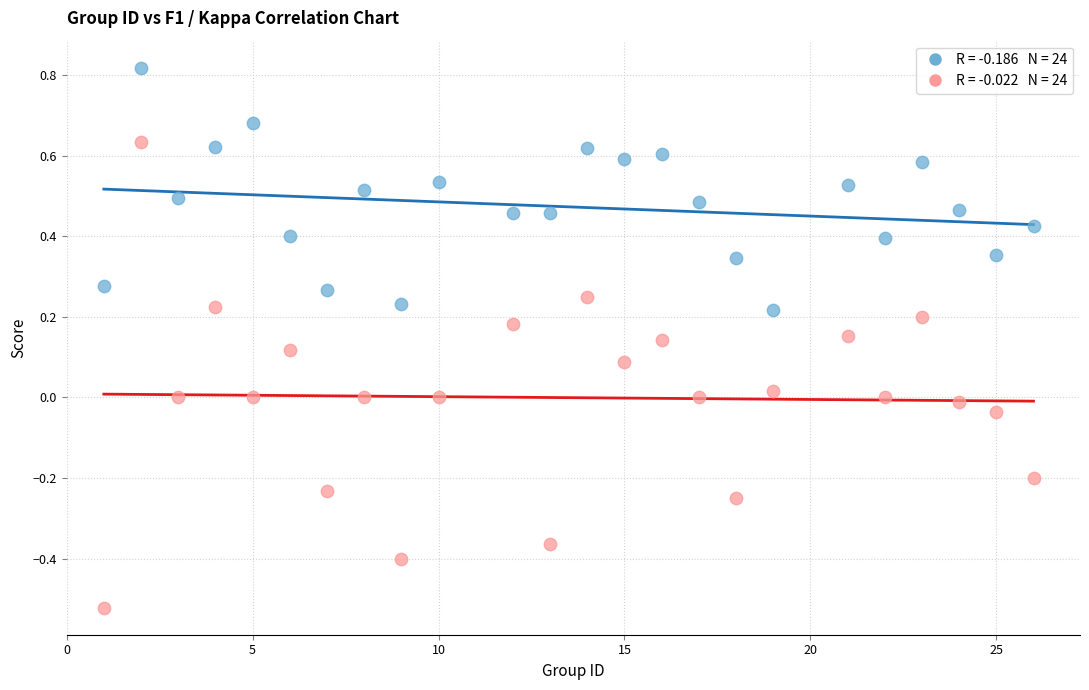

Across all data points, what is the range of X values (max minus min)?

25.0